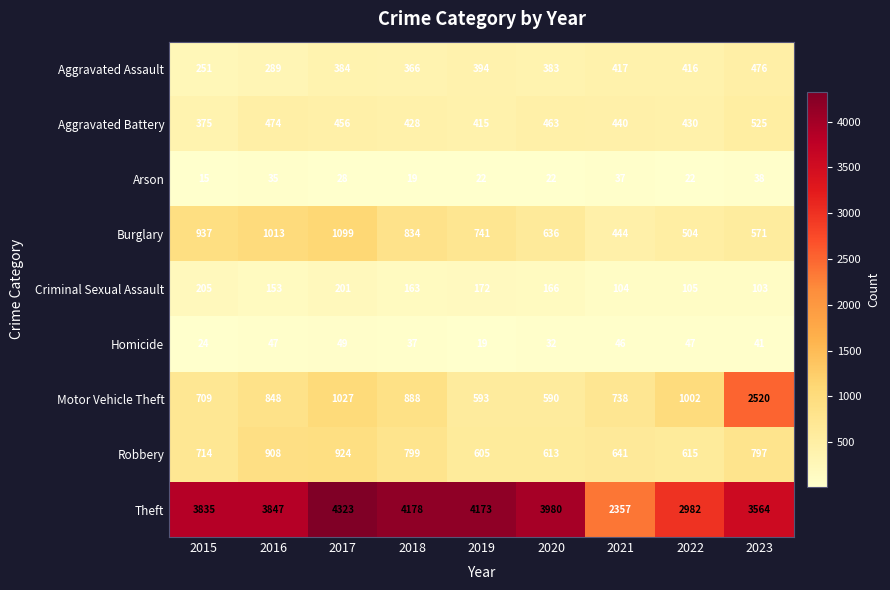

The value of Aggravated Battery at 2021 is 440. True or false?

True